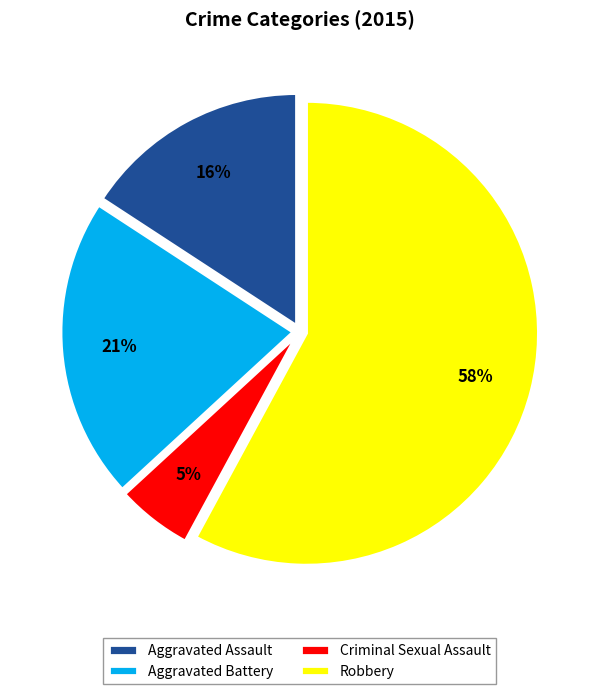

Is the sum of Robbery and Aggravated Battery greater than half?

Yes